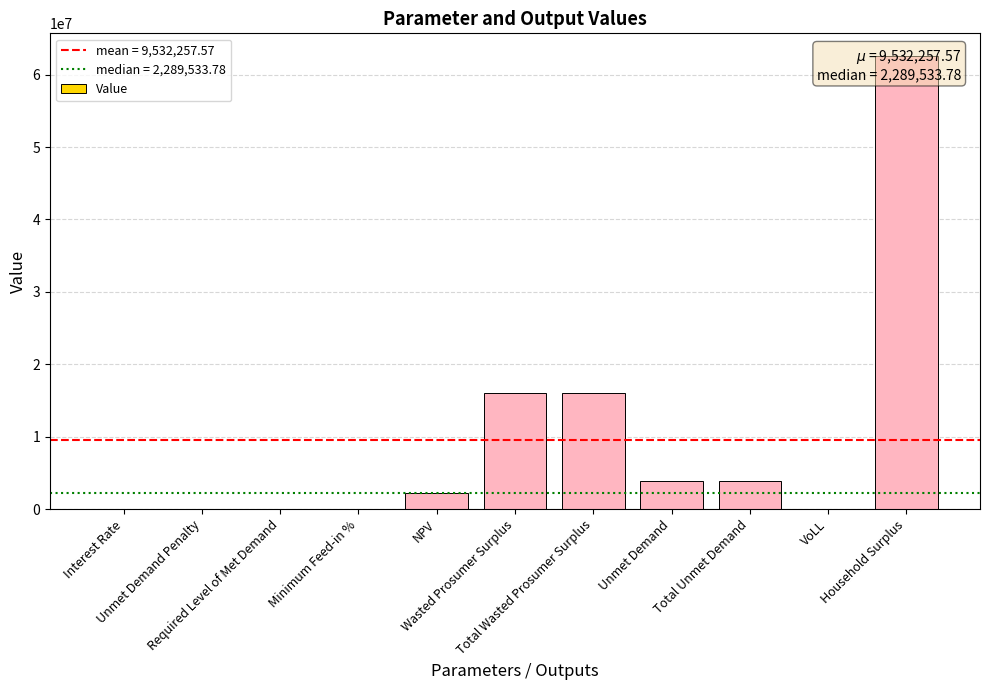

What is the difference between the maximum and minimum values?

62581087.8